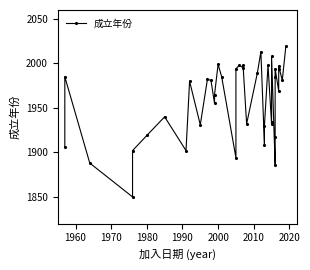

What is the difference between the second highest and second lowest values?

127